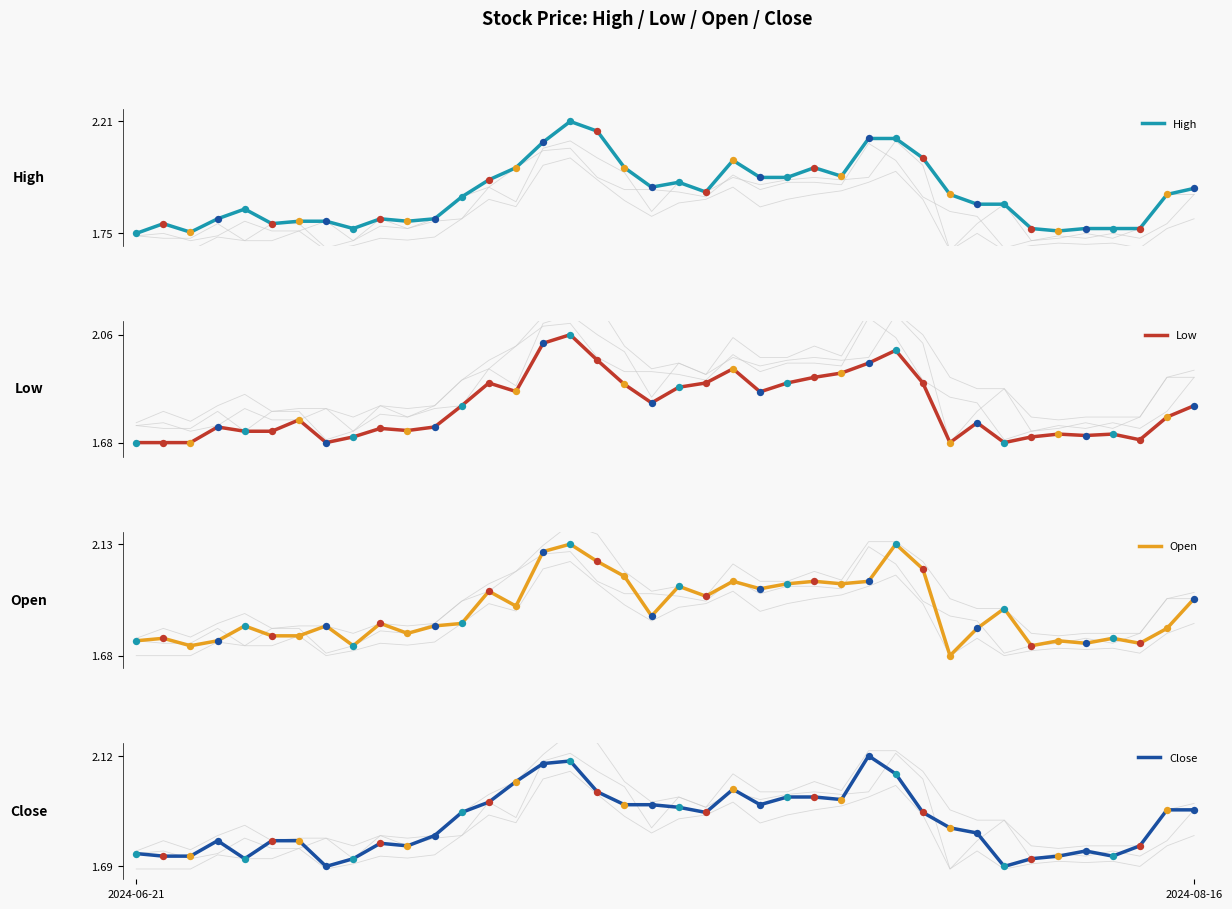

Which series has the largest total across all categories?

High